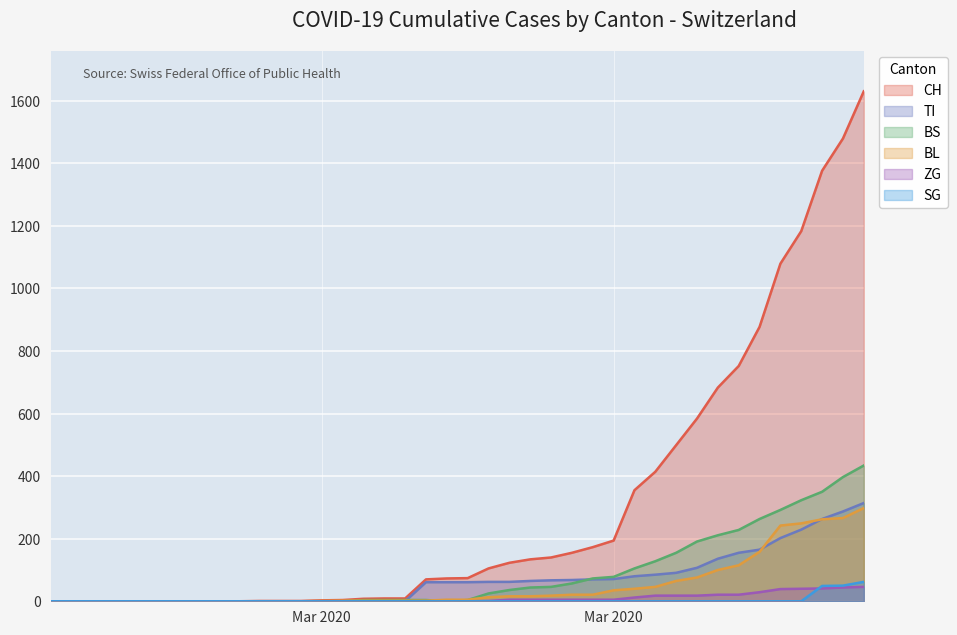

Is it true that BS equals 0 at 2020-03-10?

True